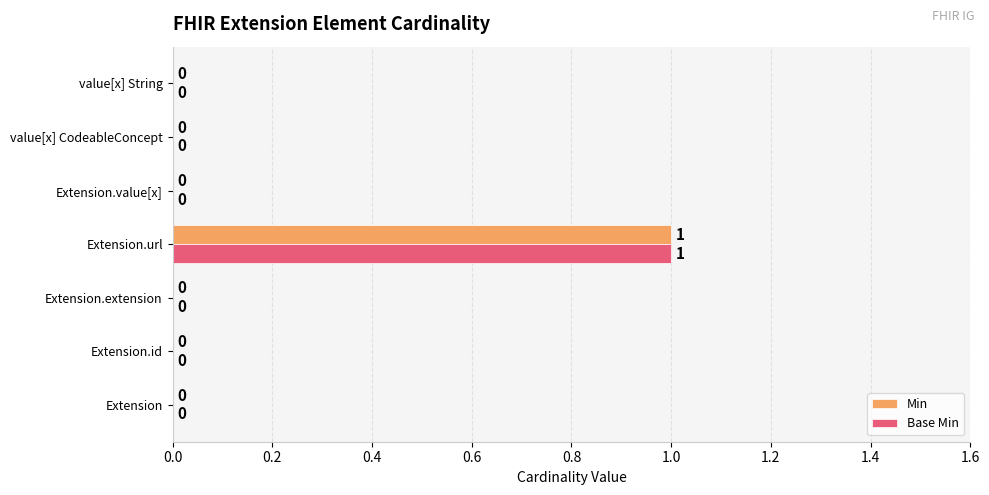

How many Min values are between 0 and 1?

7